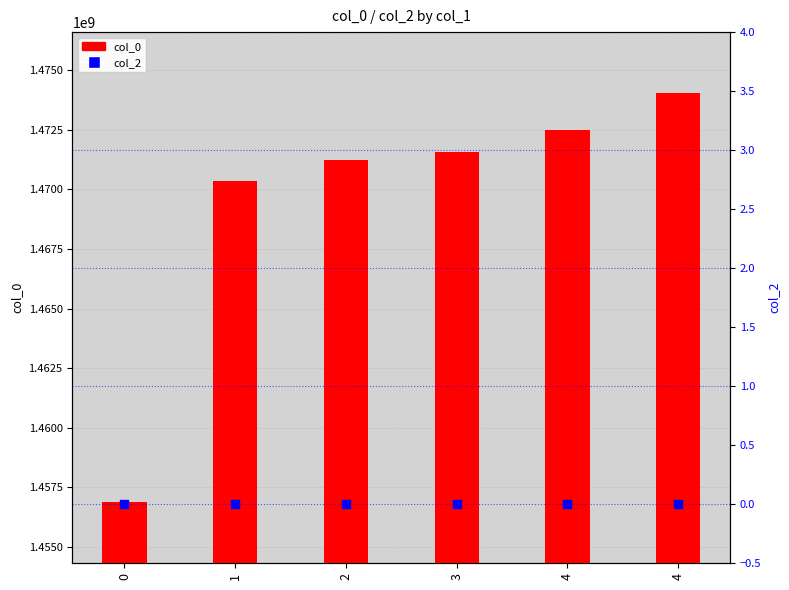

Which series has the largest Y range (max minus min)?

col_0